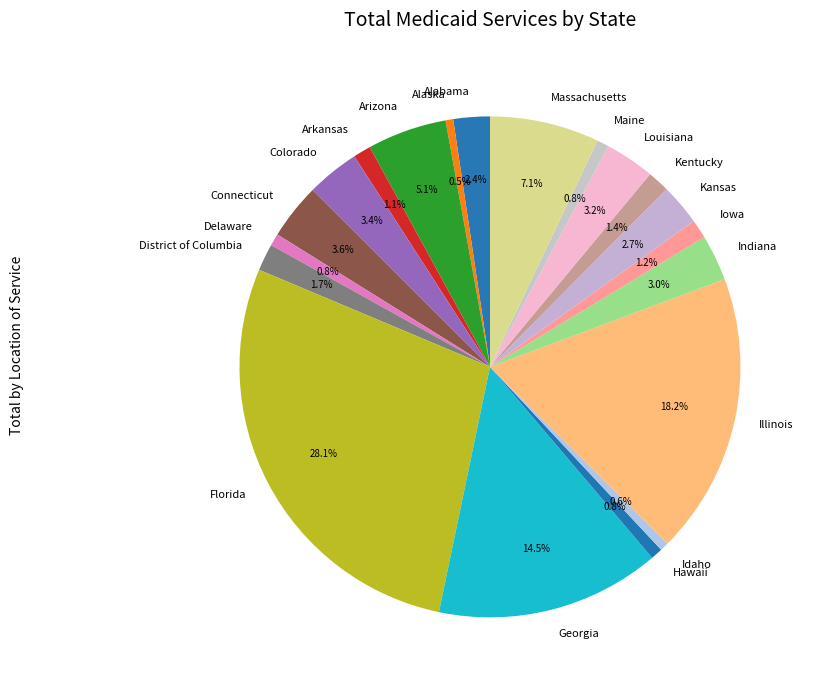

Is it true that Idaho is 1% of the pie?

True